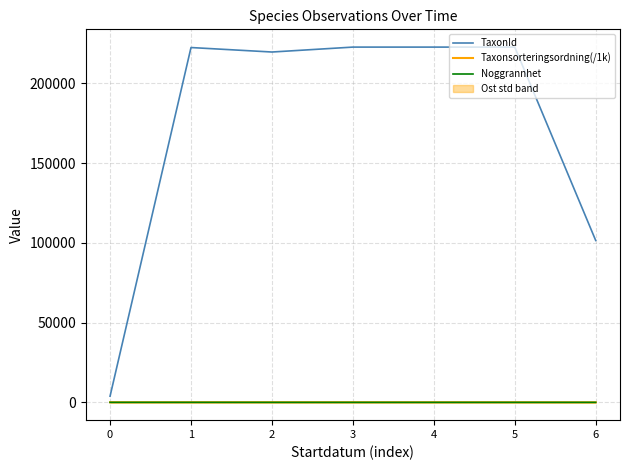

At which label is TaxonId closest to 113327?

6